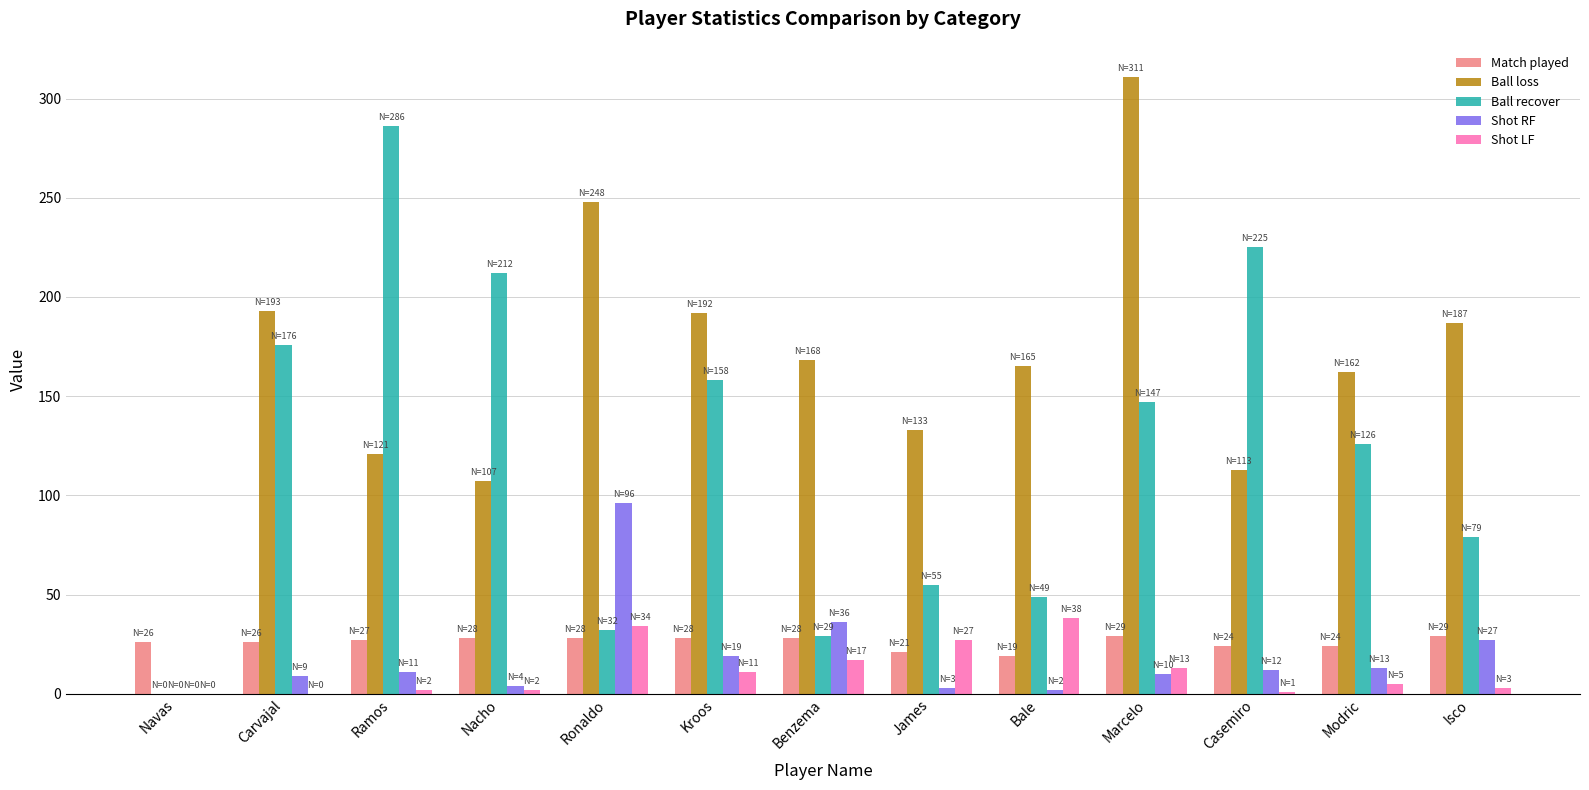

At which category does the chart reach its peak across all series?

Marcelo